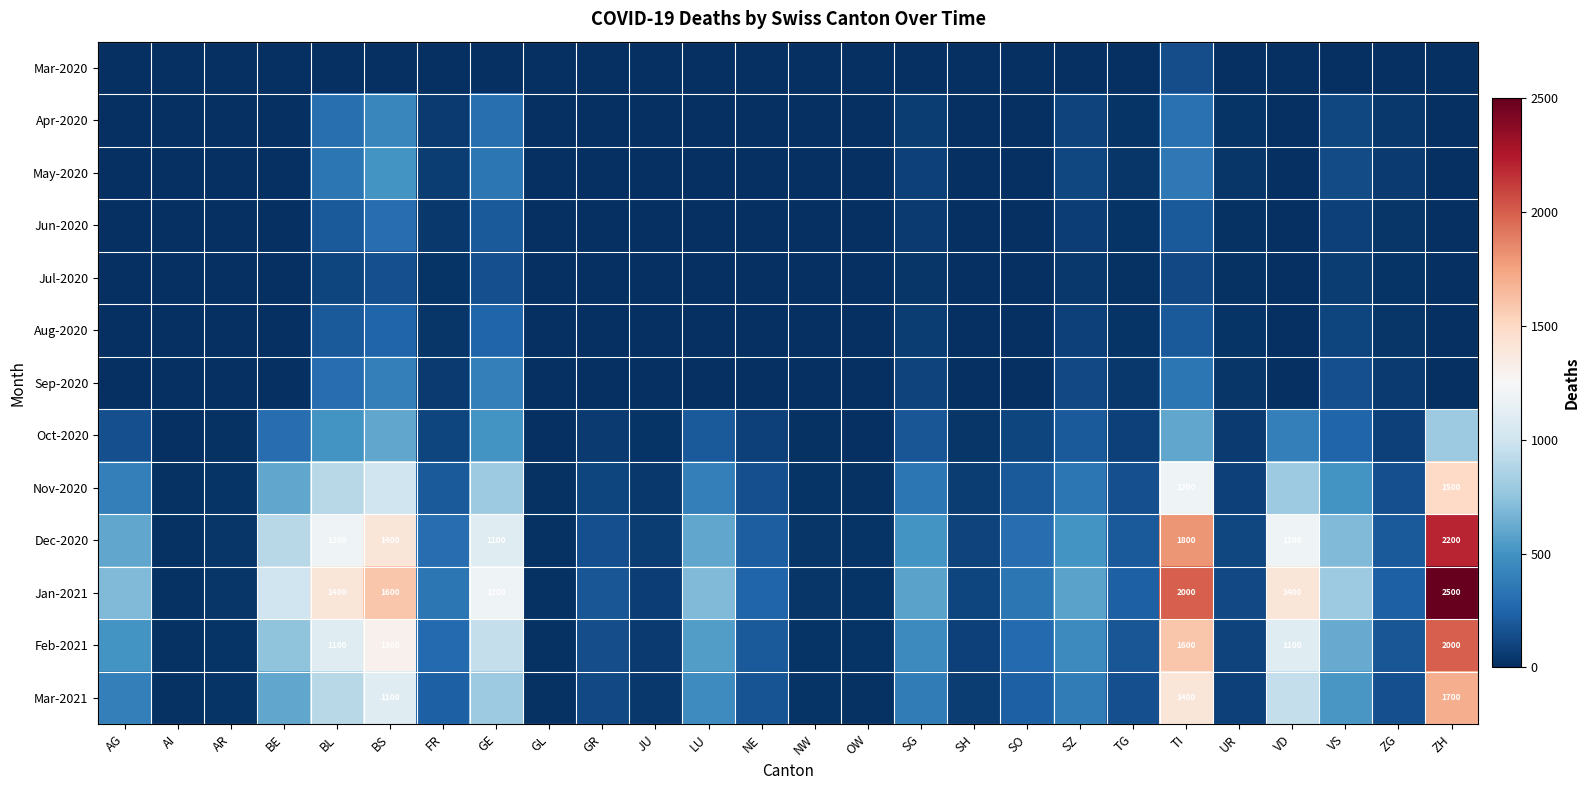

How many distinct data groups are displayed?

13